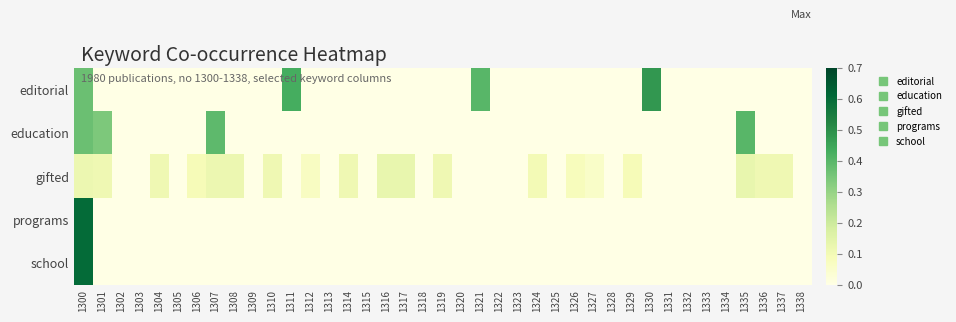

Reading right to left, list all the values displayed in this chart.

editorial: 1338=0.0	1337=0.0	1336=0.0	1335=0.0	1334=0.0	1333=0.0	1332=0.0	1331=0.0	1330=0.5	1329=0.0	1328=0.0	1327=0.0	1326=0.0	1325=0.0	1324=0.0	1323=0.0	1322=0.0	1321=0.4	1320=0.0	1319=0.0	1318=0.0	1317=0.0	1316=0.0	1315=0.0	1314=0.0	1313=0.0	1312=0.0	1311=0.4	1310=0.0	1309=0.0	1308=0.0	1307=0.0	1306=0.0	1305=0.0	1304=0.0	1303=0.0	1302=0.0	1301=0.0	1300=0.4
education: 1338=0.0	1337=0.0	1336=0.0	1335=0.4	1334=0.0	1333=0.0	1332=0.0	1331=0.0	1330=0.0	1329=0.0	1328=0.0	1327=0.0	1326=0.0	1325=0.0	1324=0.0	1323=0.0	1322=0.0	1321=0.0	1320=0.0	1319=0.0	1318=0.0	1317=0.0	1316=0.0	1315=0.0	1314=0.0	1313=0.0	1312=0.0	1311=0.0	1310=0.0	1309=0.0	1308=0.0	1307=0.4	1306=0.0	1305=0.0	1304=0.0	1303=0.0	1302=0.0	1301=0.3	1300=0.4
gifted: 1338=0.0	1337=0.1	1336=0.1	1335=0.1	1334=0.0	1333=0.0	1332=0.0	1331=0.0	1330=0.0	1329=0.1	1328=0.0	1327=0.1	1326=0.1	1325=0.0	1324=0.1	1323=0.0	1322=0.0	1321=0.0	1320=0.0	1319=0.1	1318=0.0	1317=0.1	1316=0.1	1315=0.0	1314=0.1	1313=0.0	1312=0.1	1311=0.0	1310=0.1	1309=0.0	1308=0.1	1307=0.1	1306=0.1	1305=0.0	1304=0.1	1303=0.0	1302=0.0	1301=0.1	1300=0.1
programs: 1338=0.0	1337=0.0	1336=0.0	1335=0.0	1334=0.0	1333=0.0	1332=0.0	1331=0.0	1330=0.0	1329=0.0	1328=0.0	1327=0.0	1326=0.0	1325=0.0	1324=0.0	1323=0.0	1322=0.0	1321=0.0	1320=0.0	1319=0.0	1318=0.0	1317=0.0	1316=0.0	1315=0.0	1314=0.0	1313=0.0	1312=0.0	1311=0.0	1310=0.0	1309=0.0	1308=0.0	1307=0.0	1306=0.0	1305=0.0	1304=0.0	1303=0.0	1302=0.0	1301=0.0	1300=0.6
school: 1338=0.0	1337=0.0	1336=0.0	1335=0.0	1334=0.0	1333=0.0	1332=0.0	1331=0.0	1330=0.0	1329=0.0	1328=0.0	1327=0.0	1326=0.0	1325=0.0	1324=0.0	1323=0.0	1322=0.0	1321=0.0	1320=0.0	1319=0.0	1318=0.0	1317=0.0	1316=0.0	1315=0.0	1314=0.0	1313=0.0	1312=0.0	1311=0.0	1310=0.0	1309=0.0	1308=0.0	1307=0.0	1306=0.0	1305=0.0	1304=0.0	1303=0.0	1302=0.0	1301=0.0	1300=0.6